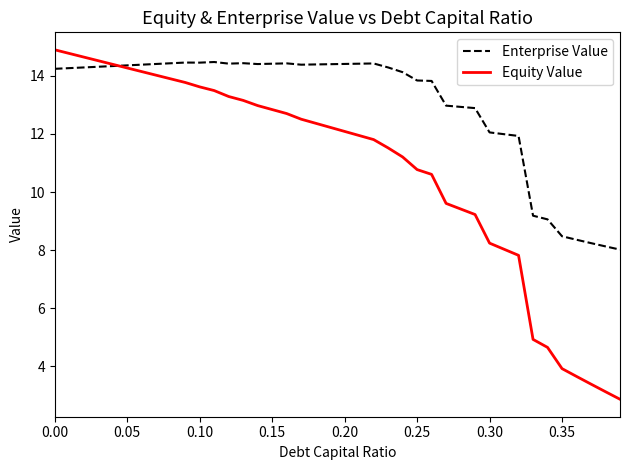

What is the highest value of the Equity Value series?

14.9